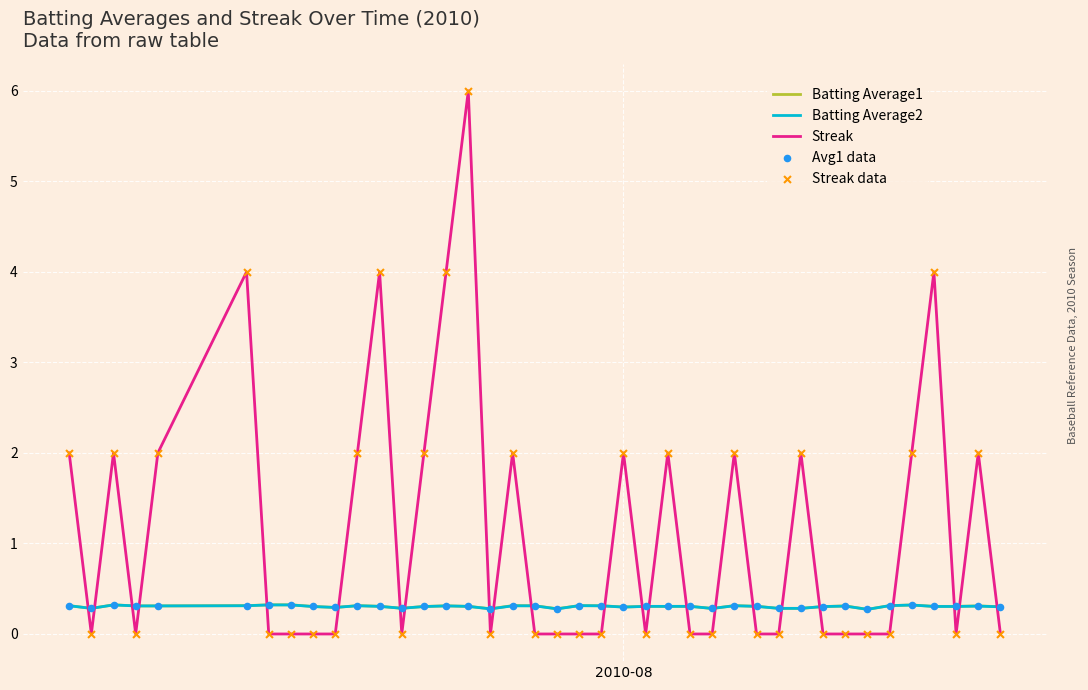

Which series has the largest total across all categories?

Streak